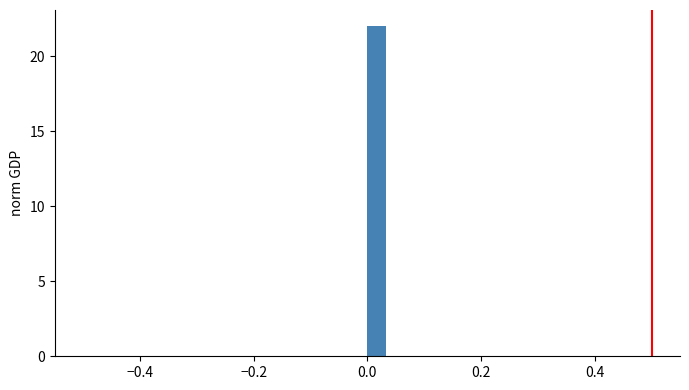

Read against the x-axis, roughly where is the centre of the tallest bar?

0.02